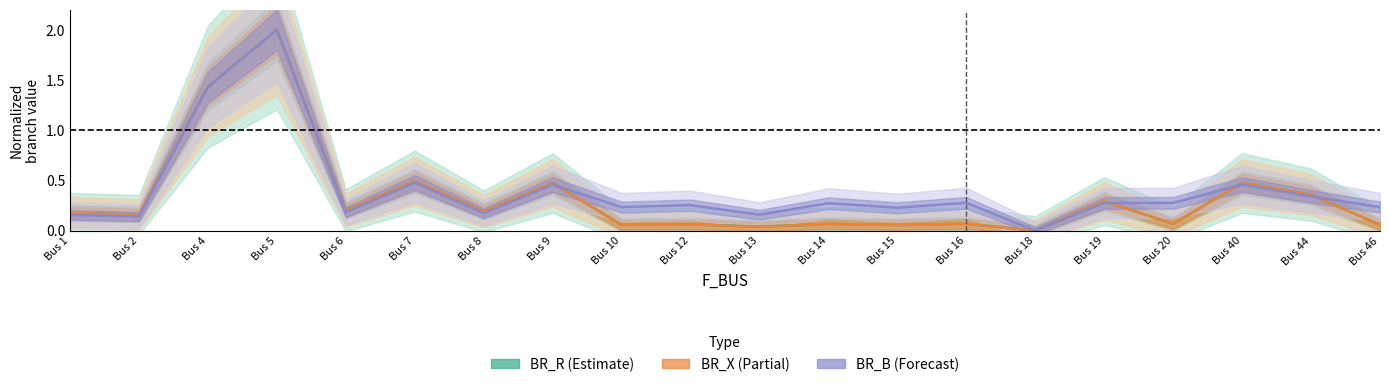

What is the difference between the BR_X values at Bus 40 and Bus 14?

0.4